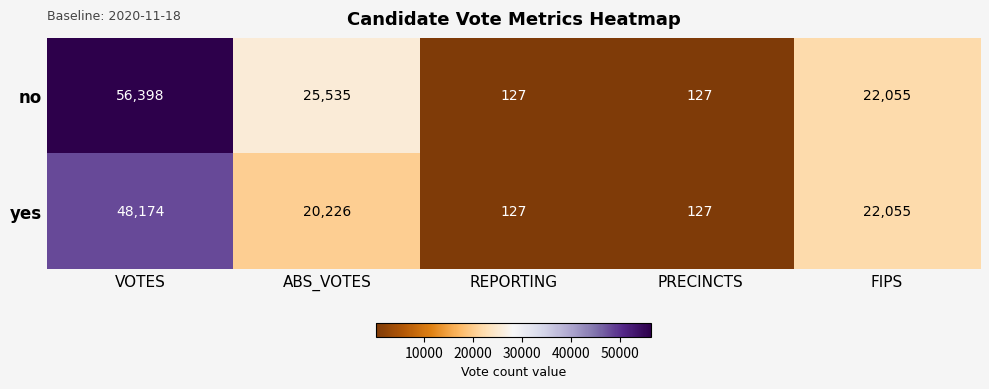

What is the difference between the maximum and minimum values in the yes series?

48047